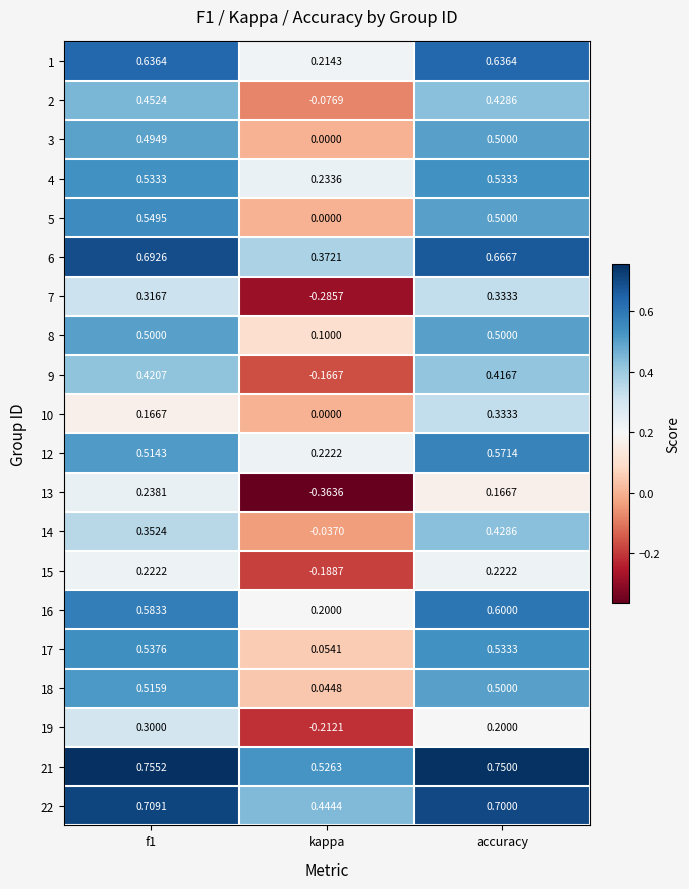

Where is 21 nearest to the value 0?

kappa